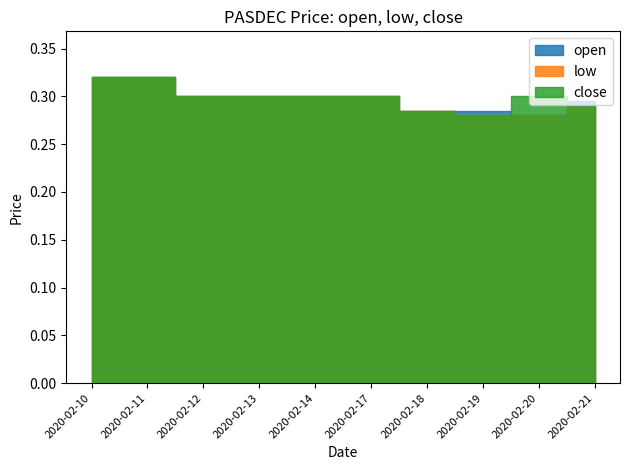

What is the sum of all close values?

3.0